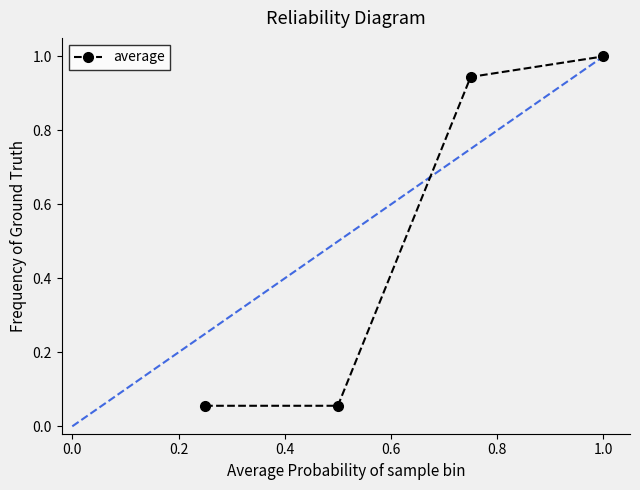

How many series are shown in this chart?

1